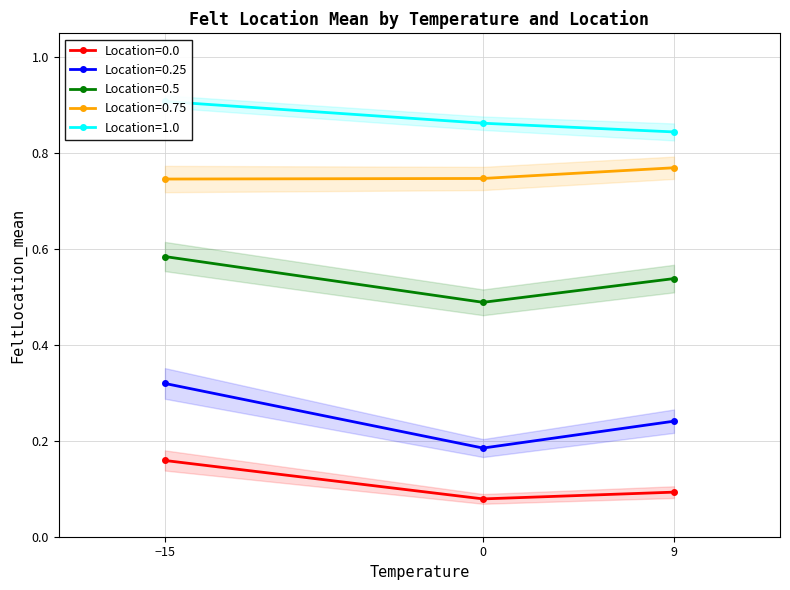

Where is 1.0 nearest to the value 0?

9